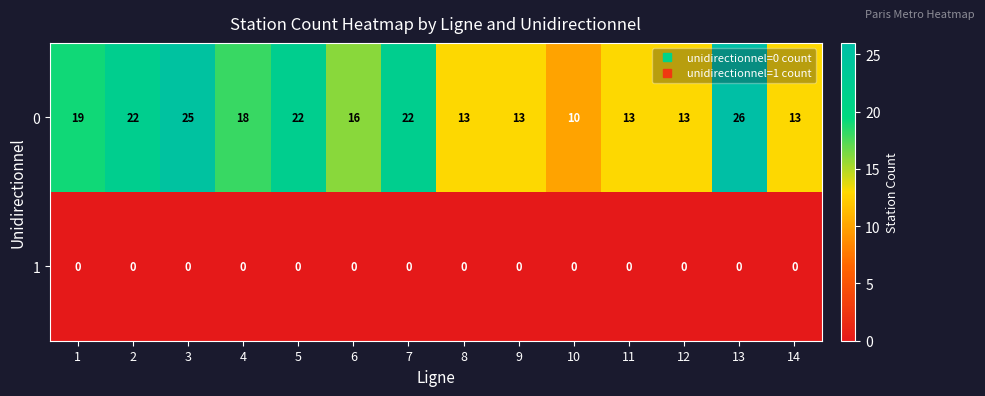

Is the value of 1 at 1 greater than the value of 0 at 6?

No